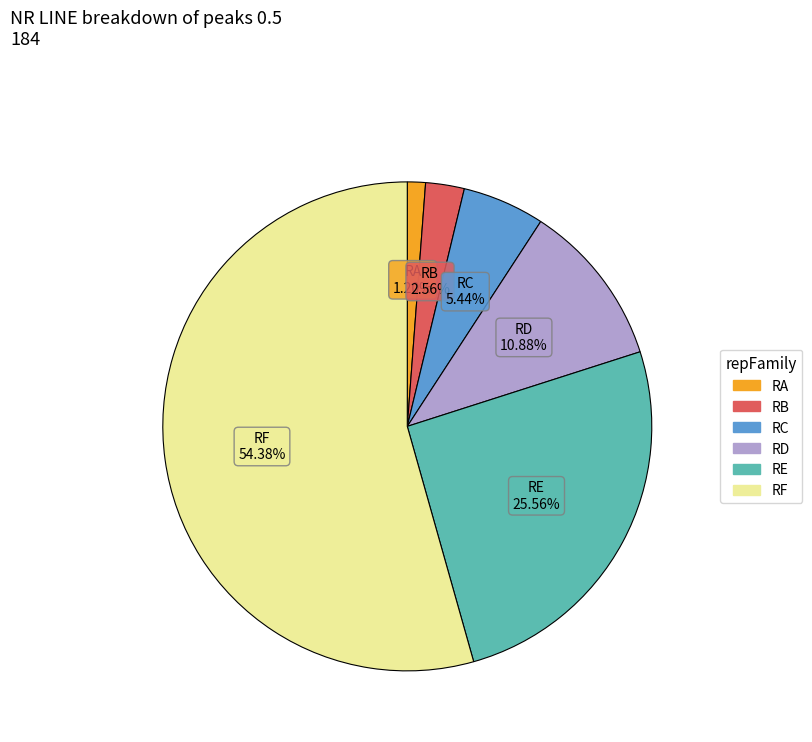

How many segments does this pie chart have?

6